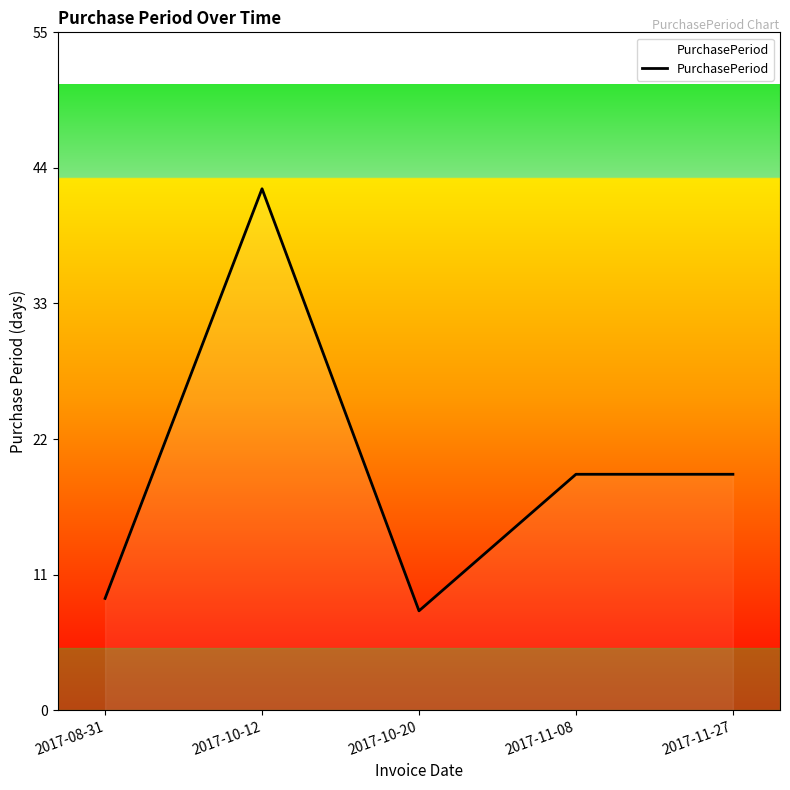

What is the smallest value displayed?

8